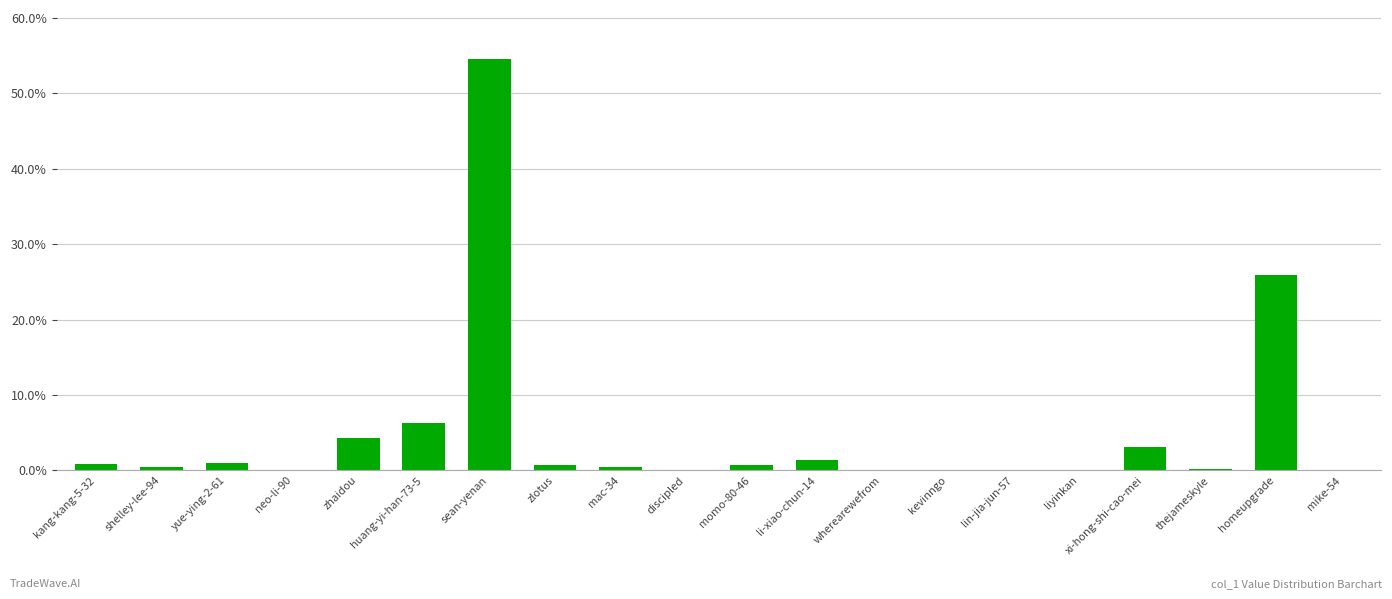

At which label is the value closest to 27?

homeupgrade